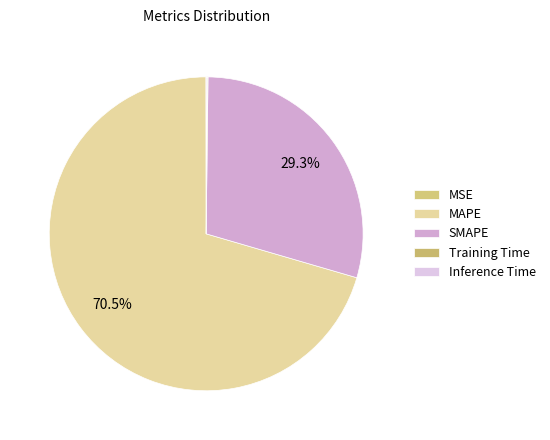

Count the number of slices in the pie.

5